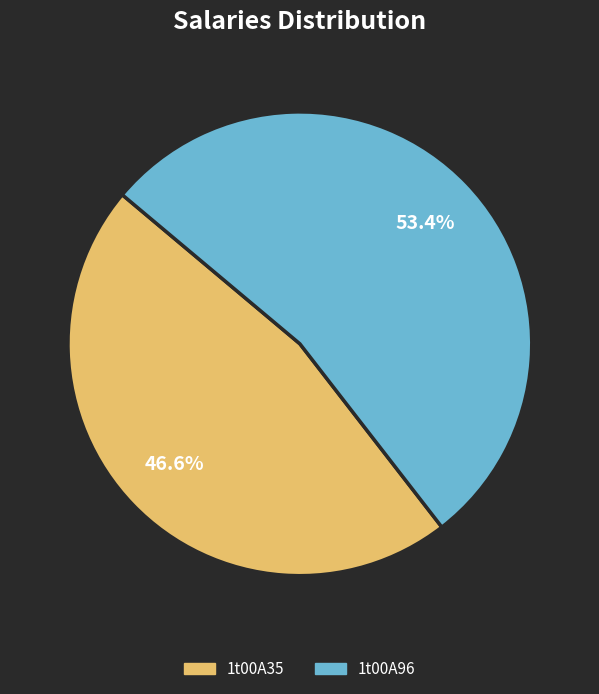

Does any single category account for the majority?

Yes